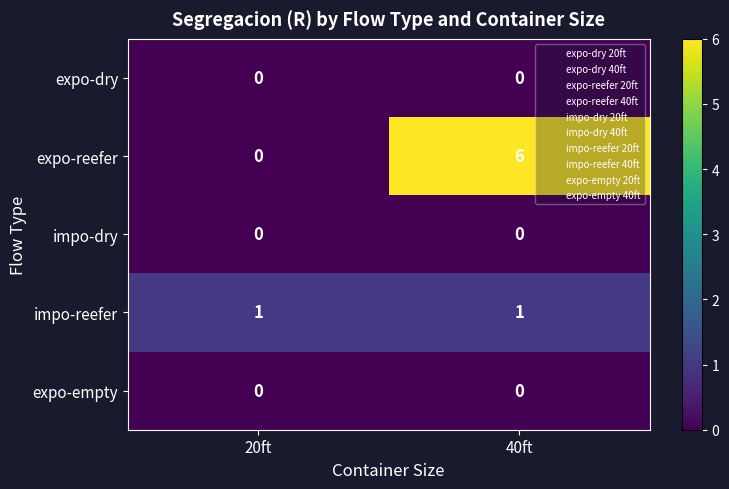

What is the total value across all series at 40ft?

7